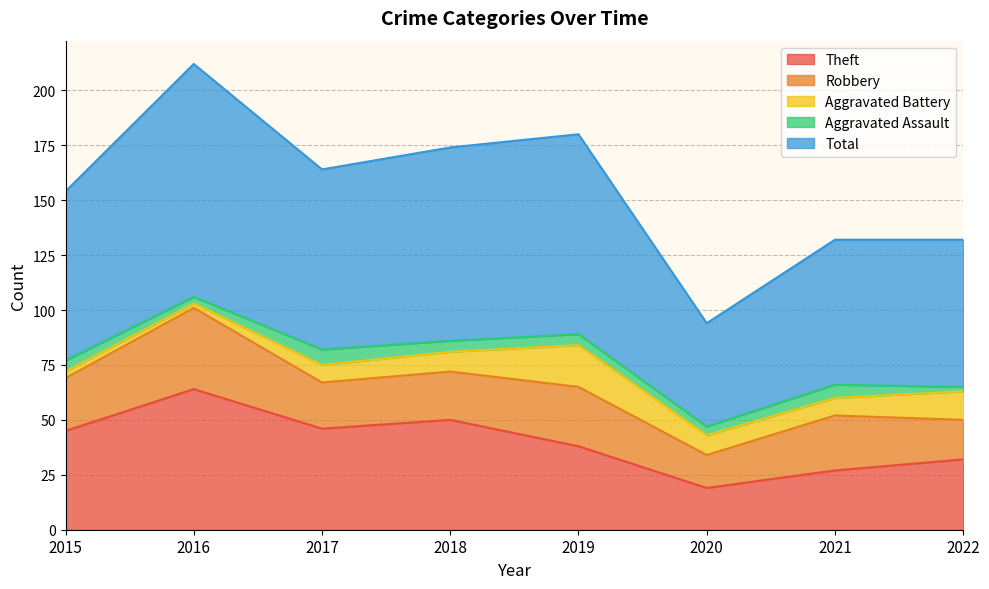

The Aggravated Assault series shows 9 at 2018. True or false?

False